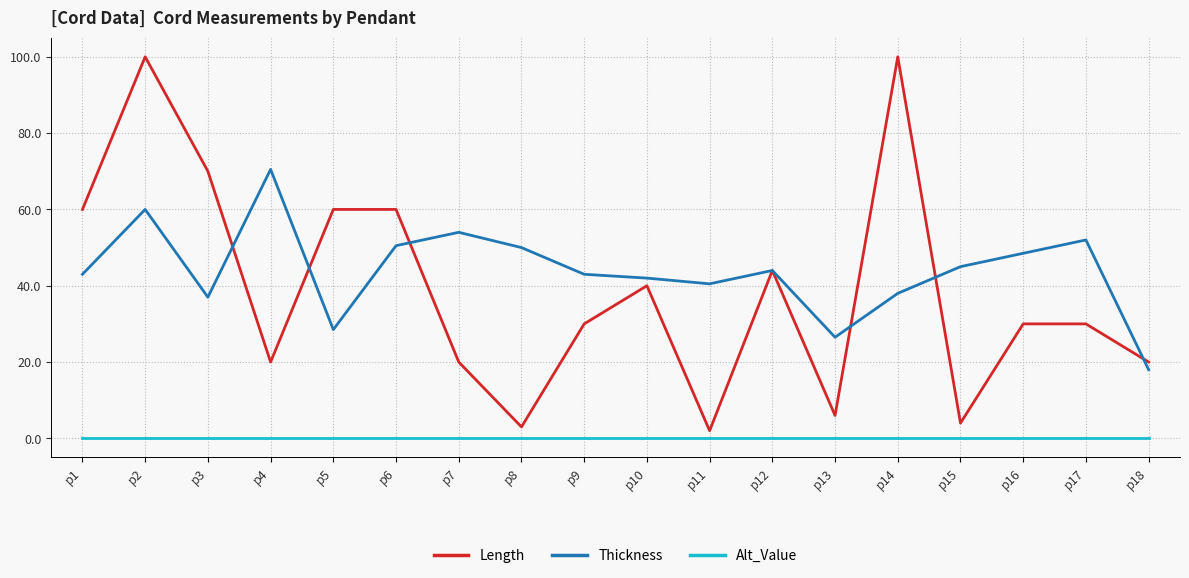

Which series has the largest total across all categories?

Thickness